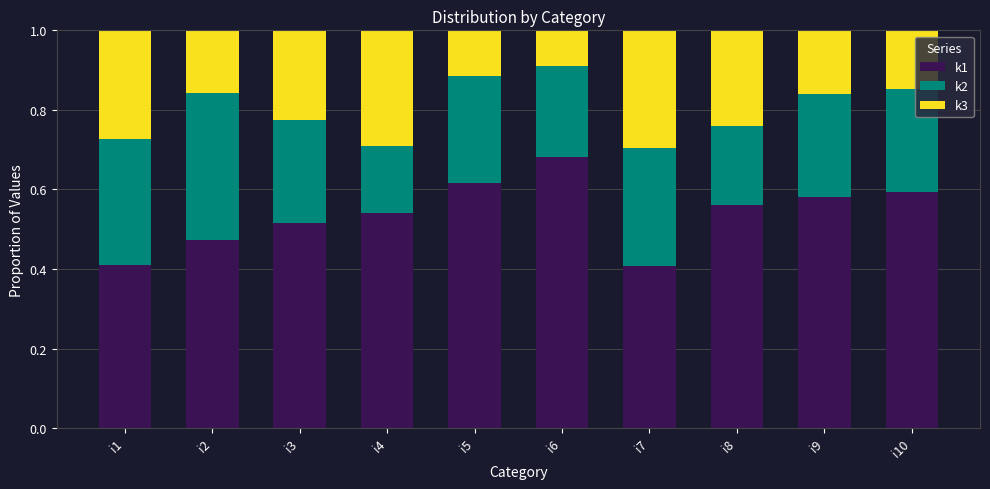

What is the sum of the k1 values at i6 and i2?

1.2